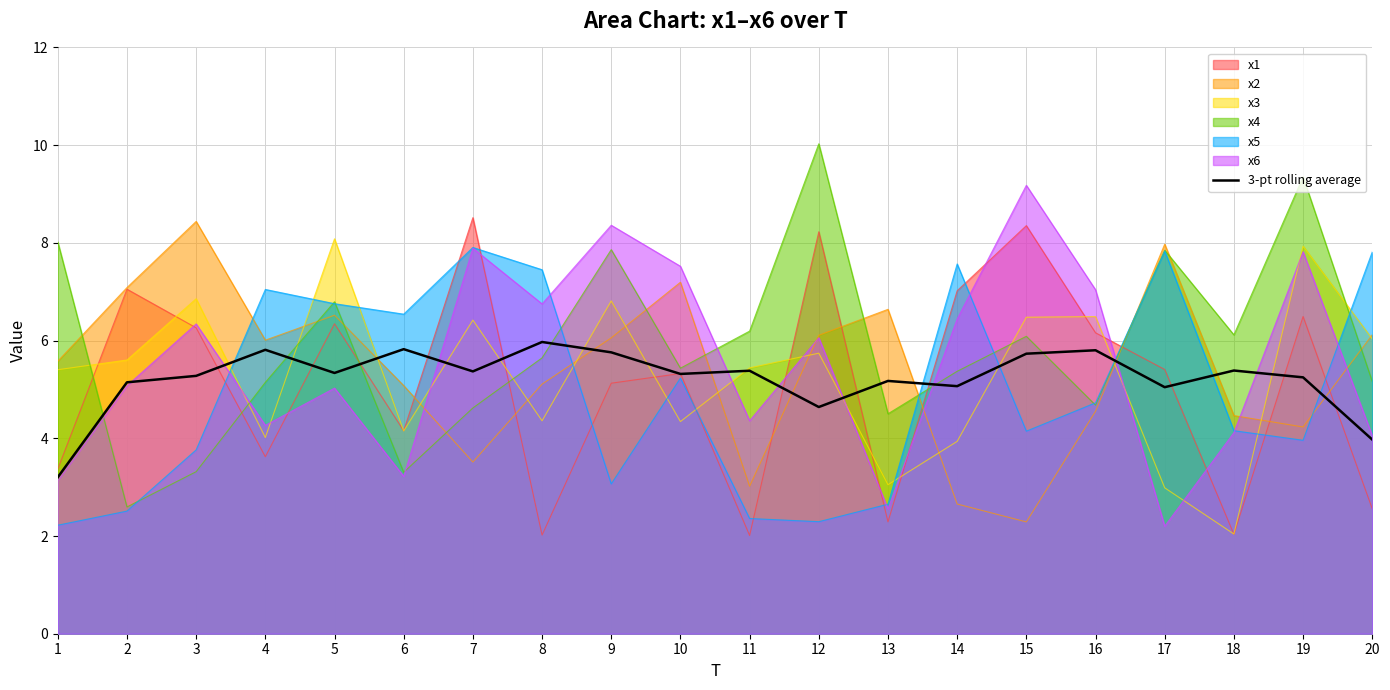

What is the approximate value at 11?

5.4